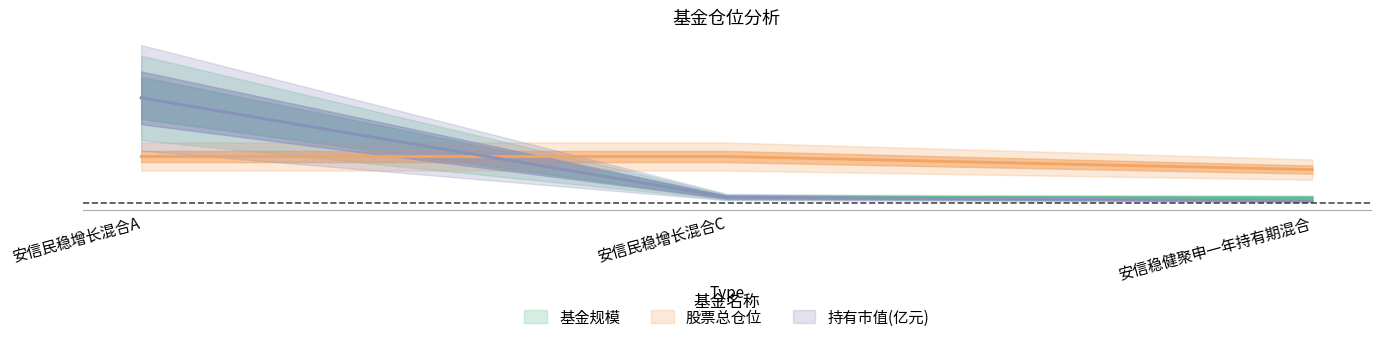

Does the chart display data point markers on the line(s)?

No